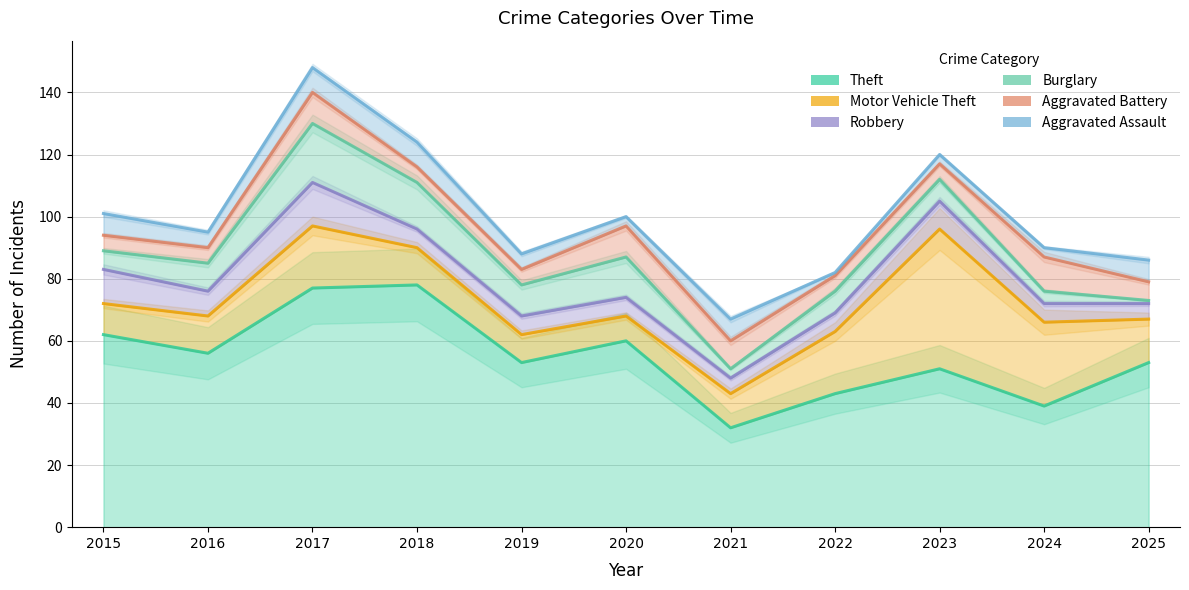

Is the value of Aggravated Assault at 2021 greater than the value of Burglary at 2015?

No